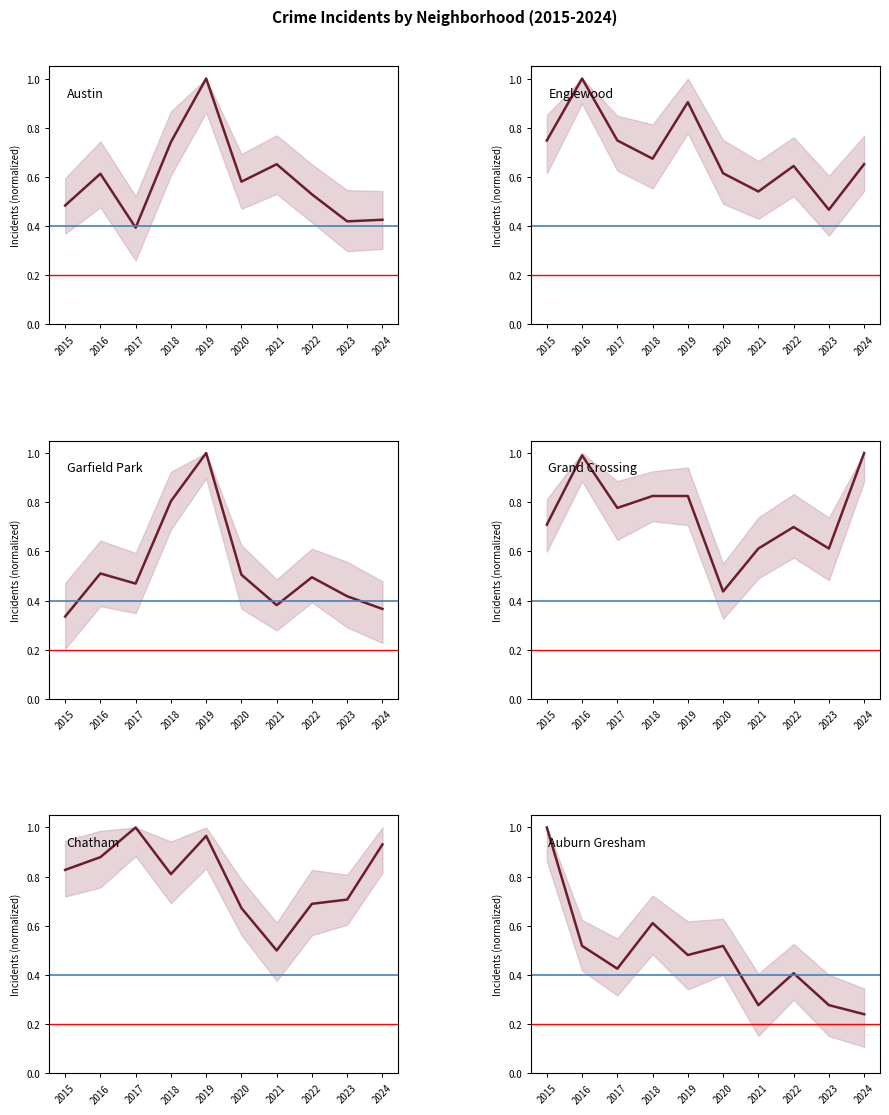

Reading left to right, list all the values displayed in this chart.

Austin: 2015=0.5	2016=0.6	2017=0.4	2018=0.7	2019=1.0	2020=0.6	2021=0.7	2022=0.5	2023=0.4	2024=0.4
Englewood: 2015=0.7	2016=1.0	2017=0.7	2018=0.7	2019=0.9	2020=0.6	2021=0.5	2022=0.6	2023=0.5	2024=0.7
Garfield Park: 2015=0.3	2016=0.5	2017=0.5	2018=0.8	2019=1.0	2020=0.5	2021=0.4	2022=0.5	2023=0.4	2024=0.4
Grand Crossing: 2015=0.7	2016=1.0	2017=0.8	2018=0.8	2019=0.8	2020=0.4	2021=0.6	2022=0.7	2023=0.6	2024=1.0
Chatham: 2015=0.8	2016=0.9	2017=1.0	2018=0.8	2019=1.0	2020=0.7	2021=0.5	2022=0.7	2023=0.7	2024=0.9
Auburn Gresham: 2015=1.0	2016=0.5	2017=0.4	2018=0.6	2019=0.5	2020=0.5	2021=0.3	2022=0.4	2023=0.3	2024=0.2